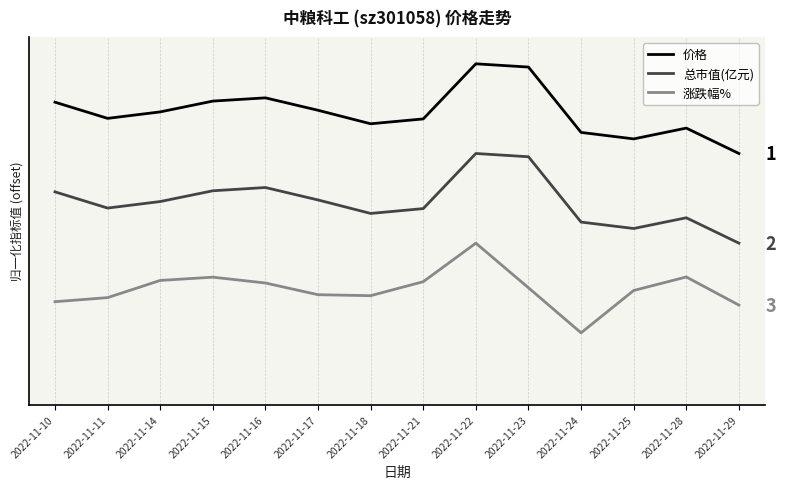

The value of 涨跌幅% at 2022-11-21 is 0.6. True or false?

True